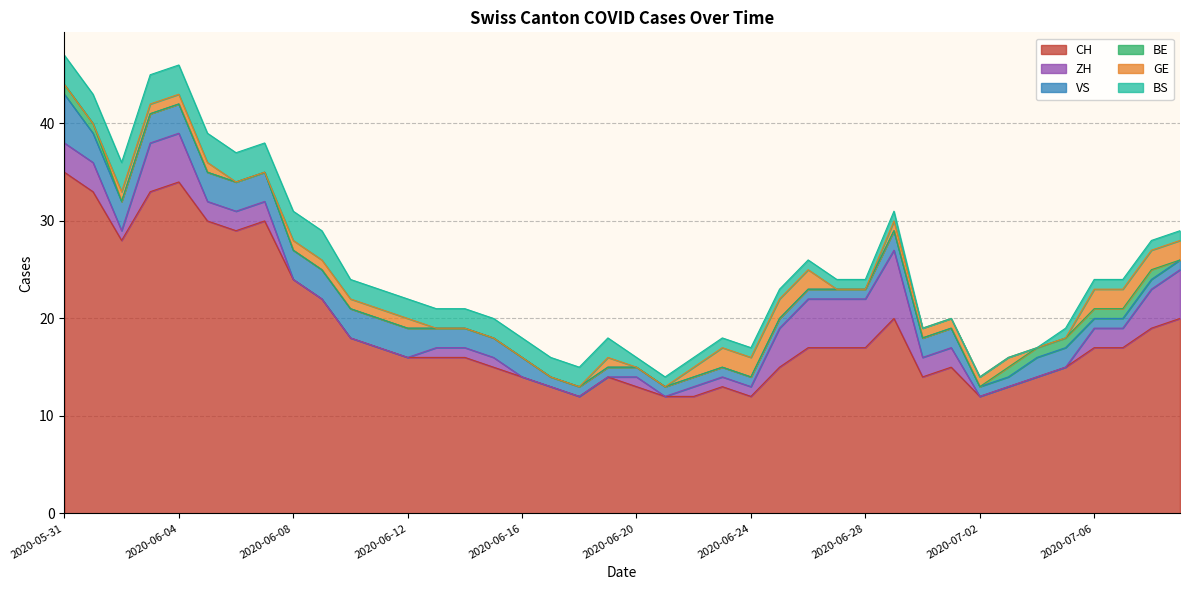

What is the difference between the highest and lowest values at 2020-06-07?

30